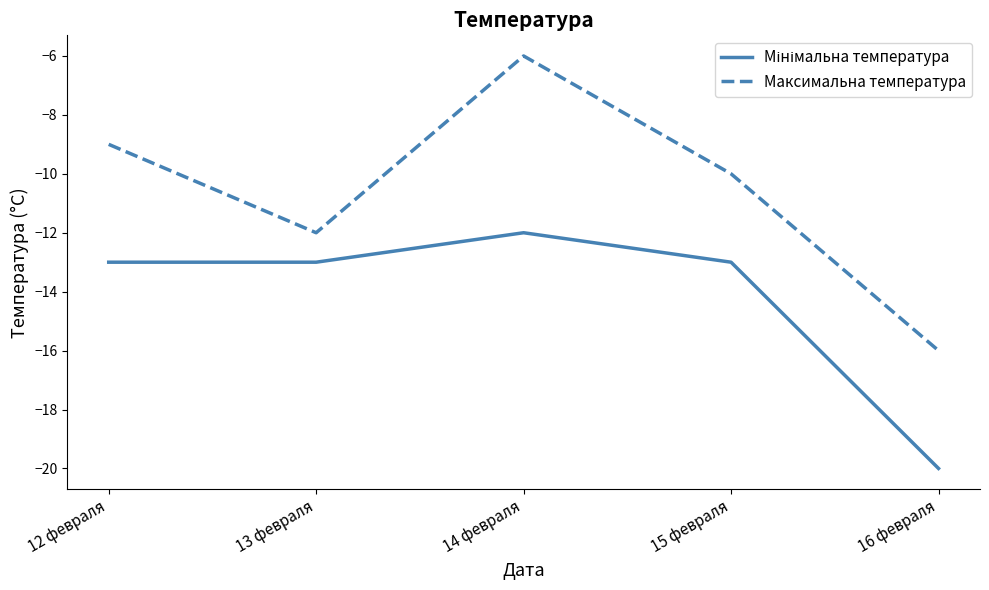

Rank the categories by Максимальна температура value from highest to lowest.

14 февраля, 12 февраля, 15 февраля, 13 февраля, 16 февраля